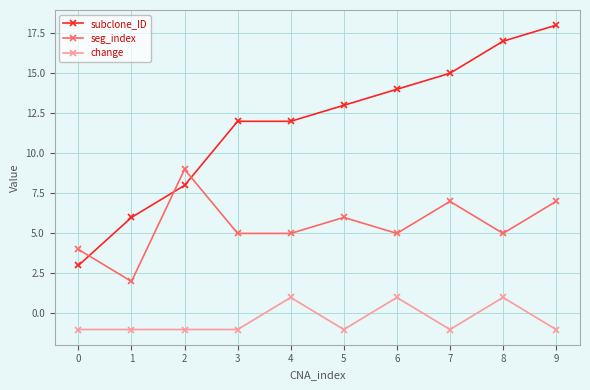

Rank the series at 7 from highest to lowest value.

subclone_ID, seg_index, change